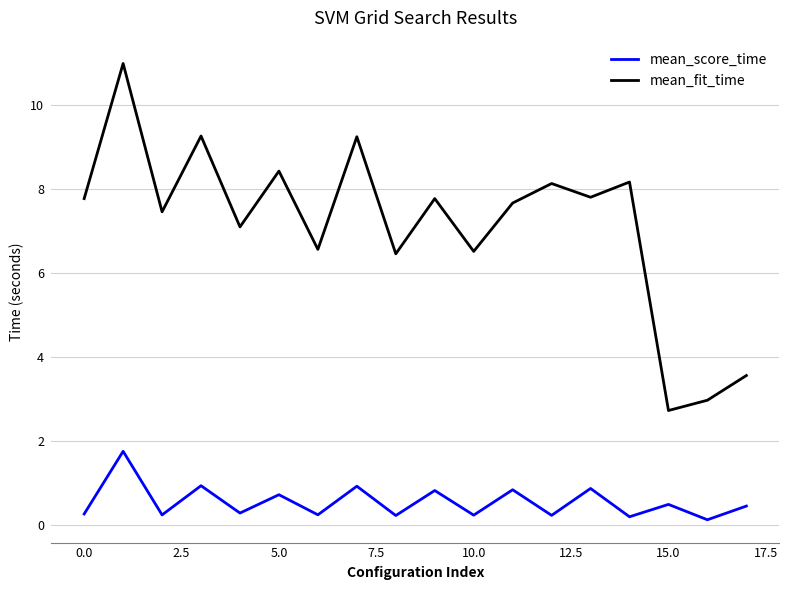

What is the minimum value for mean_score_time?

0.1